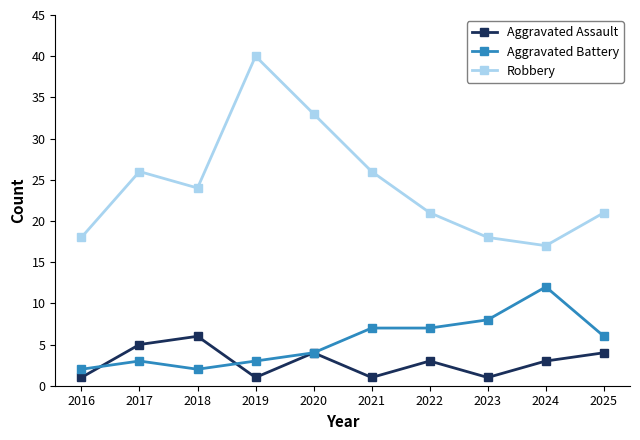

What is the spread (max minus min) of values at 2016?

17